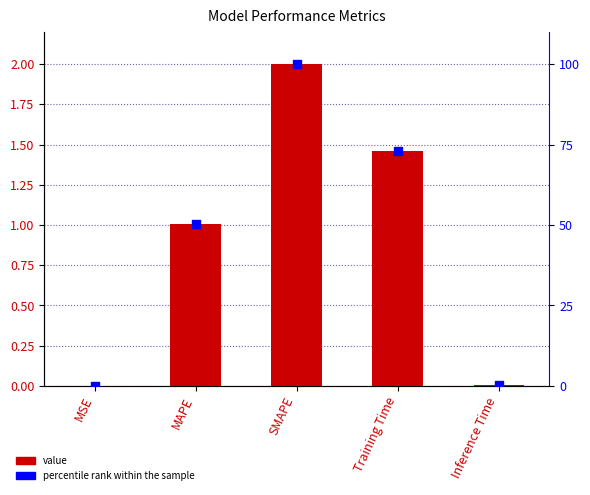

At which category is the sum across all series the highest?

SMAPE